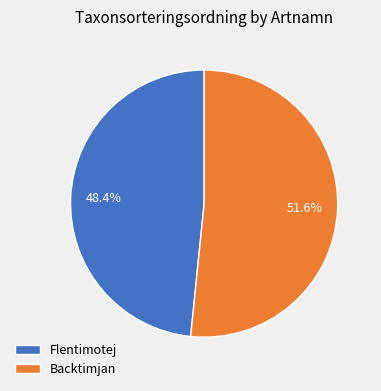

To the nearest percent, what percentage of the pie is Backtimjan?

52%